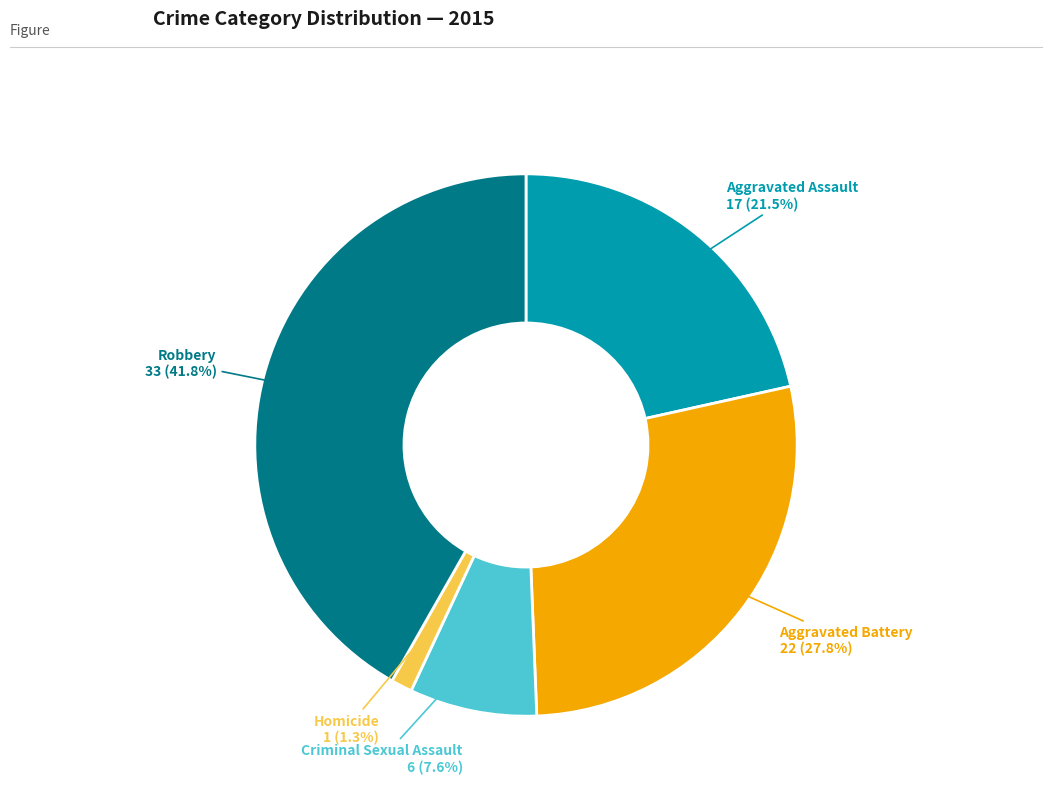

Does any single category account for the majority?

No